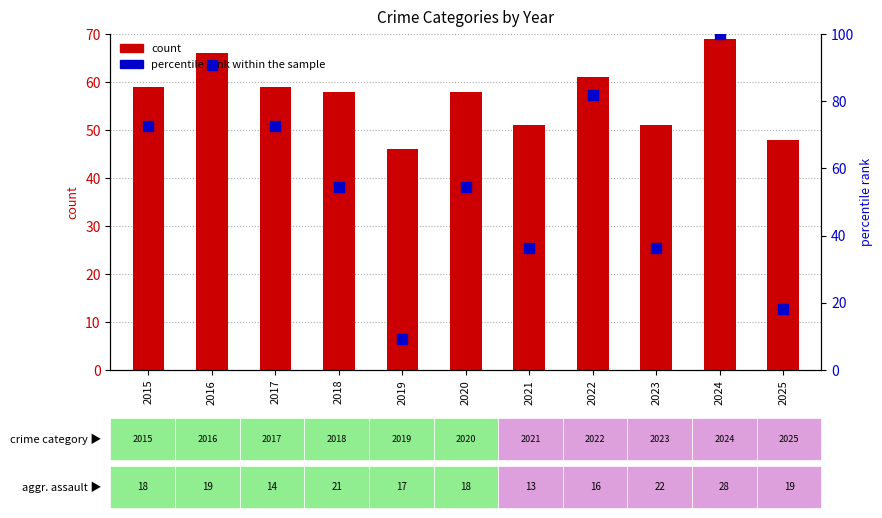

Is the value of count at 2019 greater than the value of percentile rank within the sample at 2023?

Yes